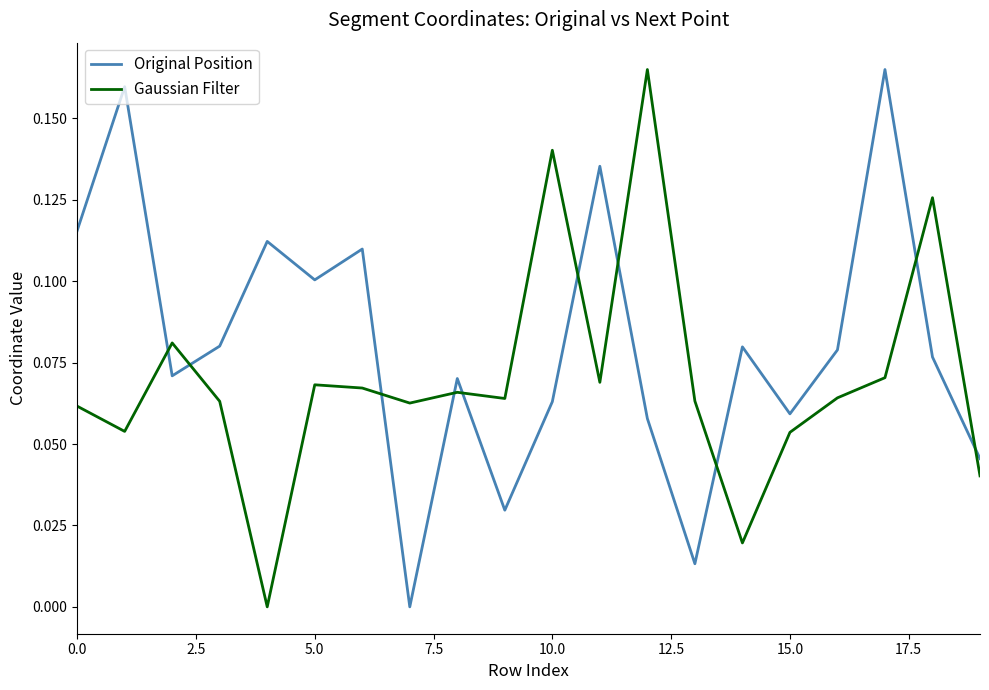

How many distinct data groups are displayed?

2